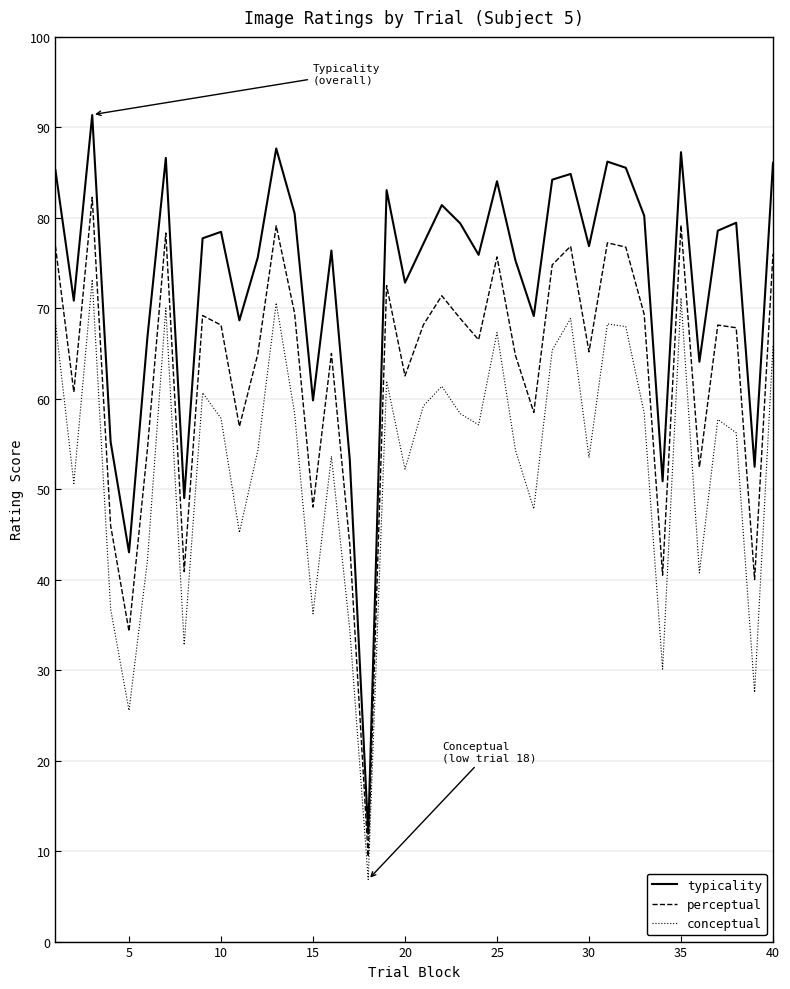

Which series has the largest total across all categories?

typicality